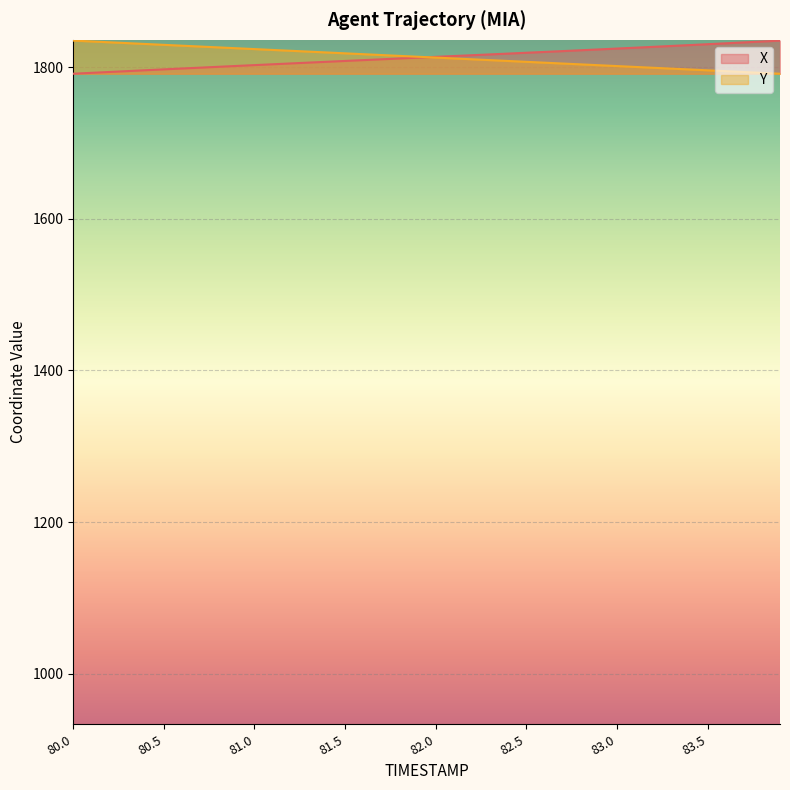

What is the label of the 26th point from the right?

81.4